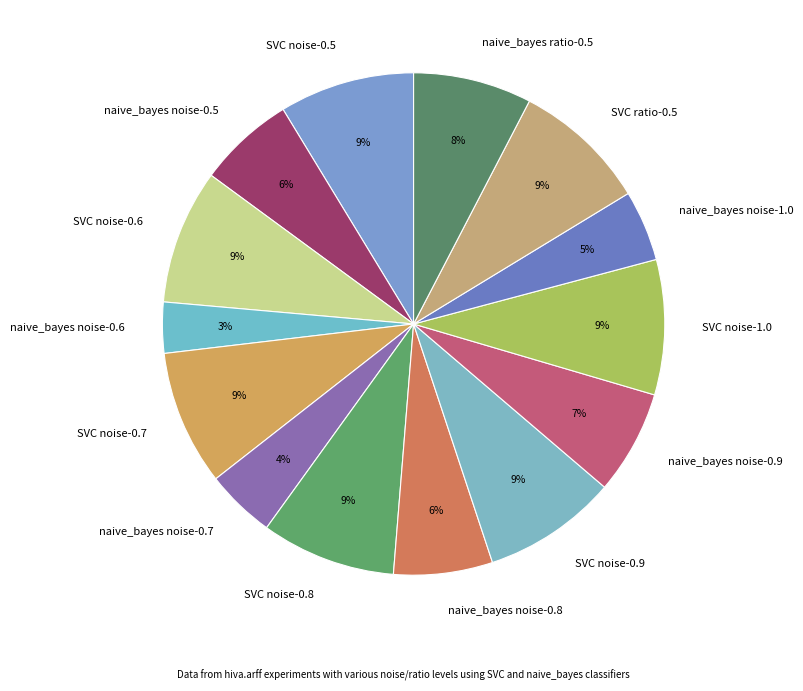

What percentage is the SVC noise-0.8 slice, to the nearest percent?

9%